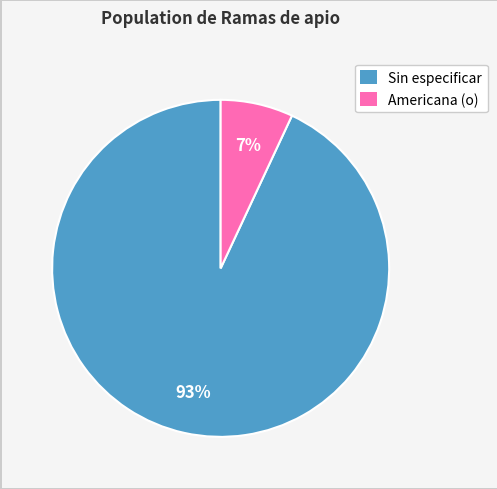

Between Americana (o) and Sin especificar, which is larger?

Sin especificar